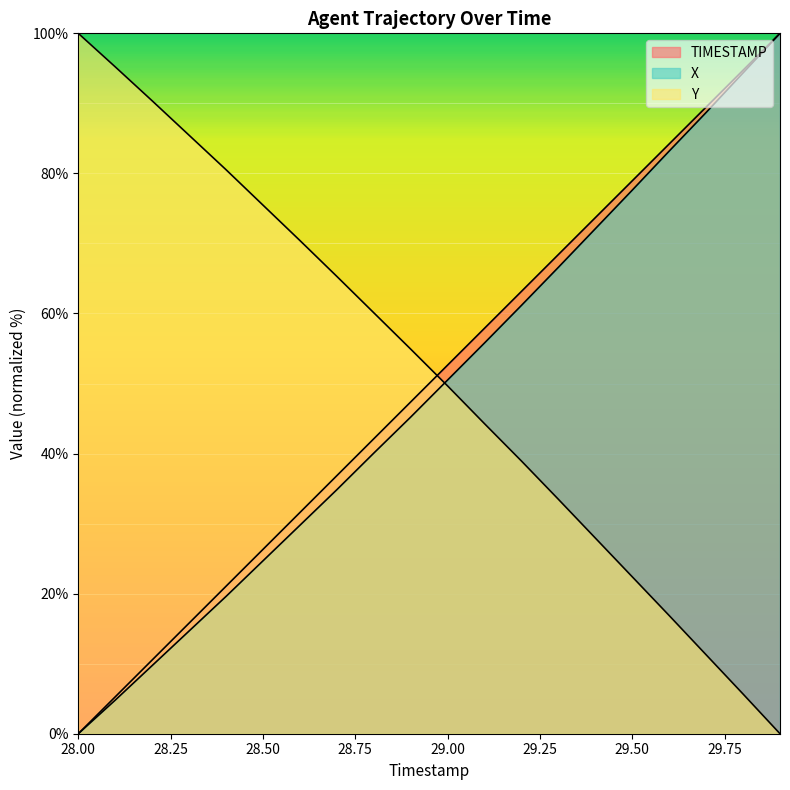

Where does the X series first go above 50?

29.0